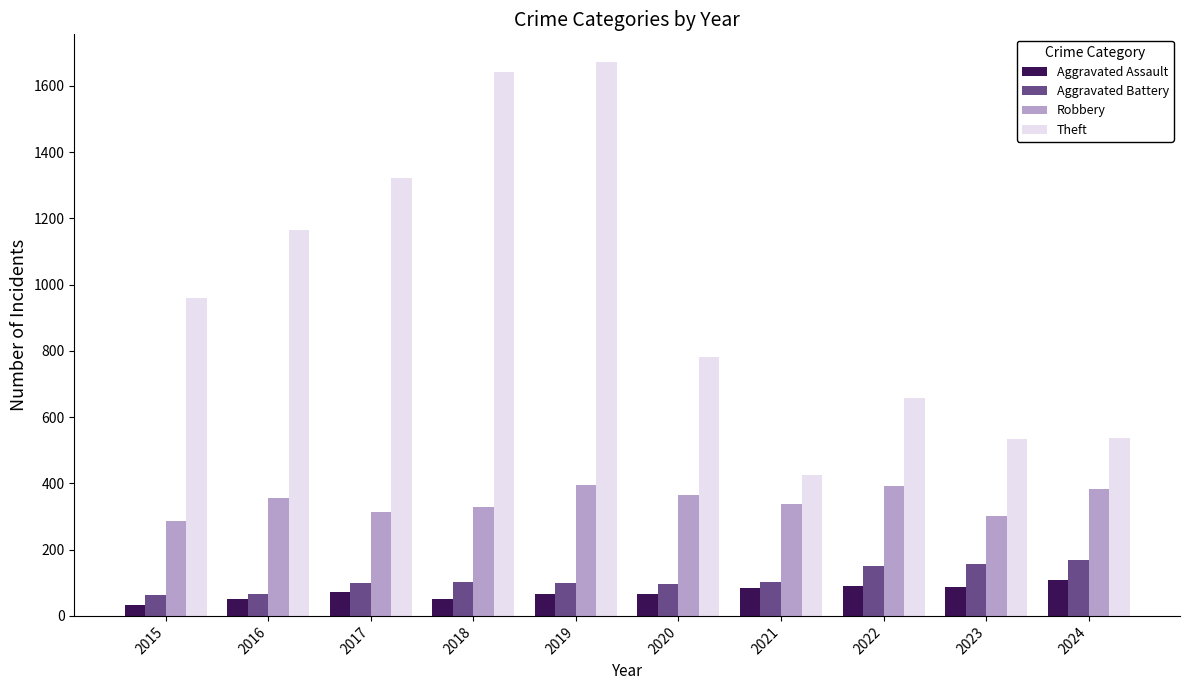

What is the approximate value of Aggravated Battery at 2019?

98